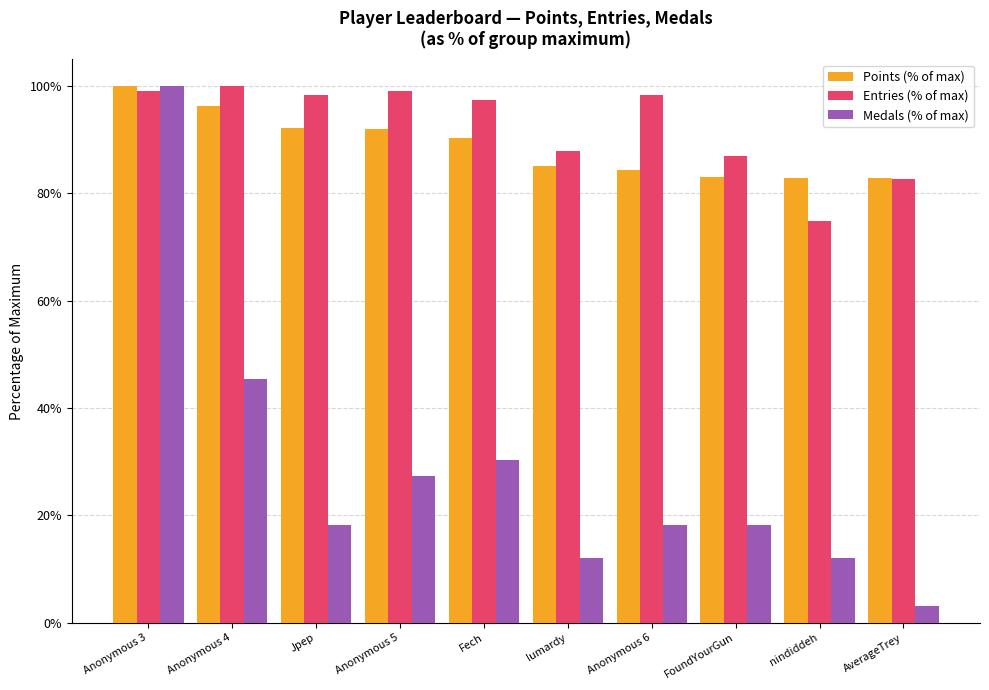

Where is Medals (% of max) nearest to the value 51?

Anonymous 4